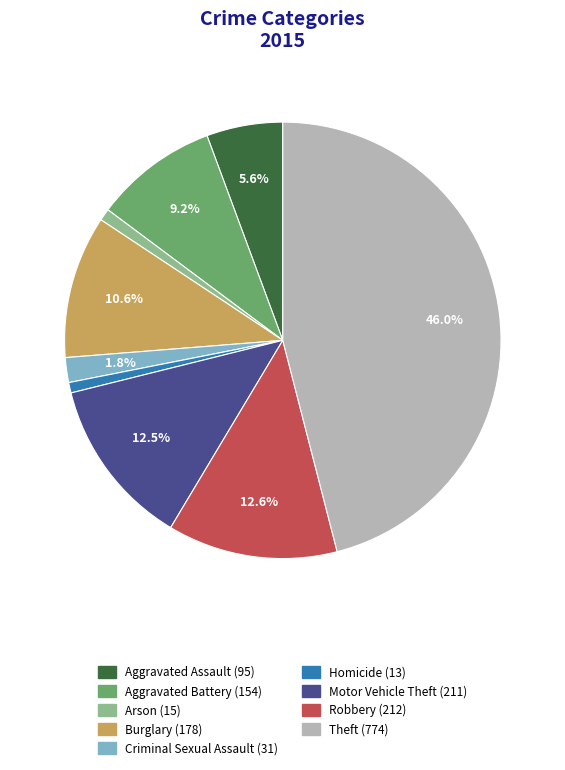

Is there any slice that represents more than half of the pie?

No